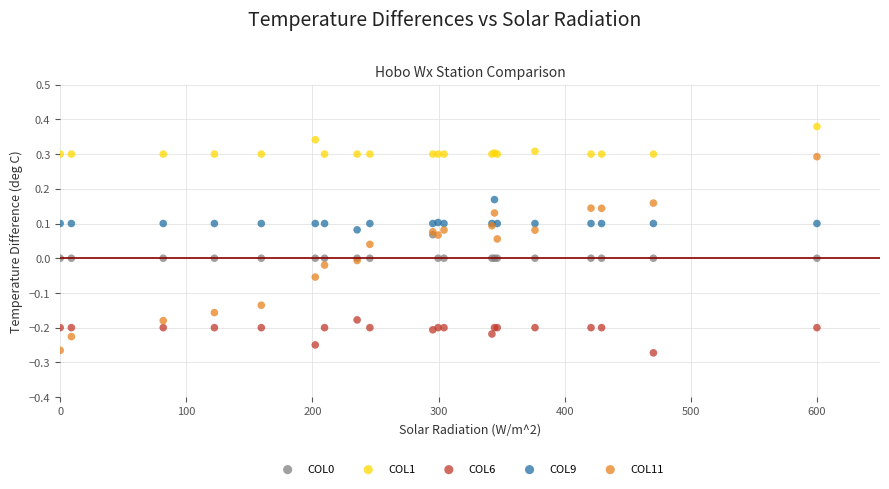

Which series reaches the minimum Y coordinate?

COL6